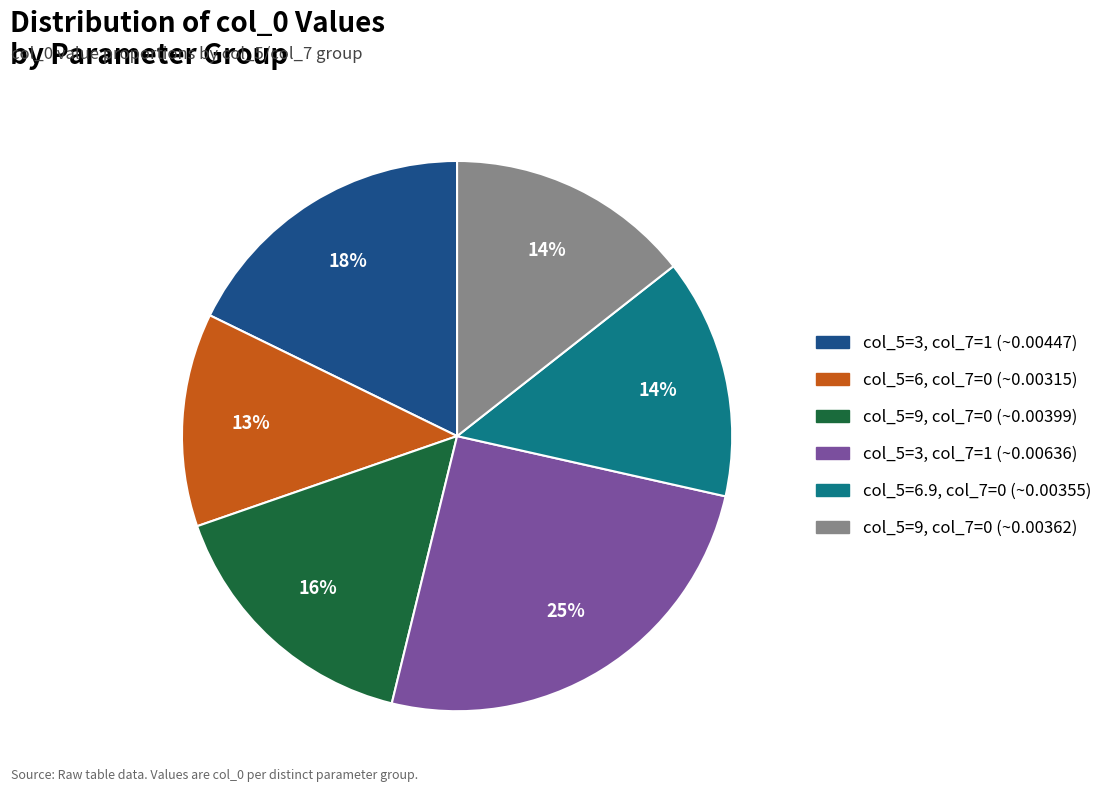

To the nearest percent, what is the average slice percentage?

17%